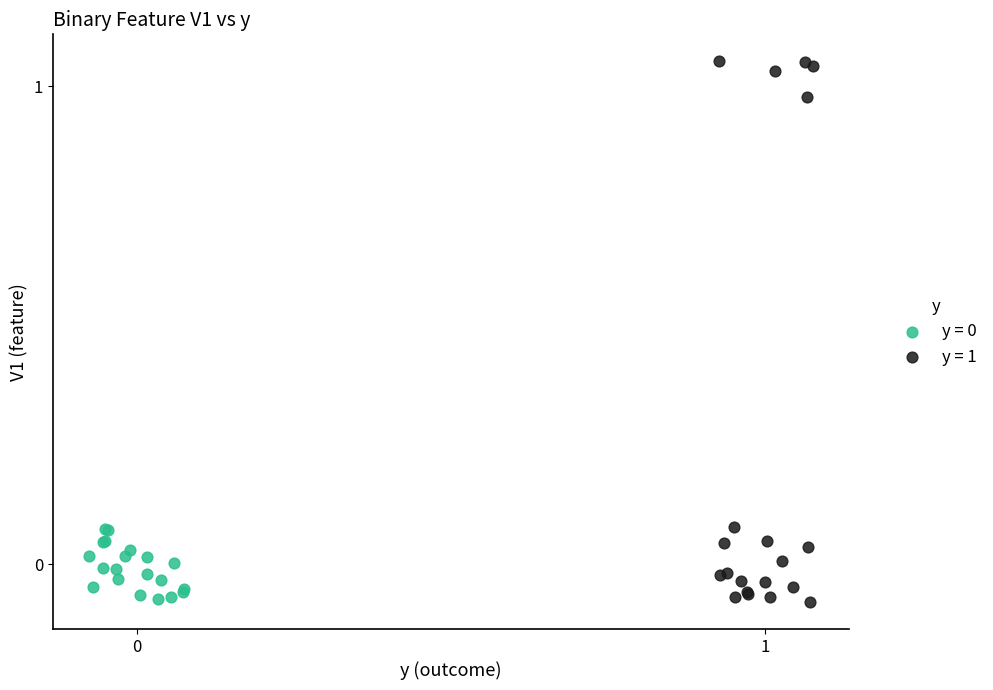

Which series contains the highest Y value?

y = 1